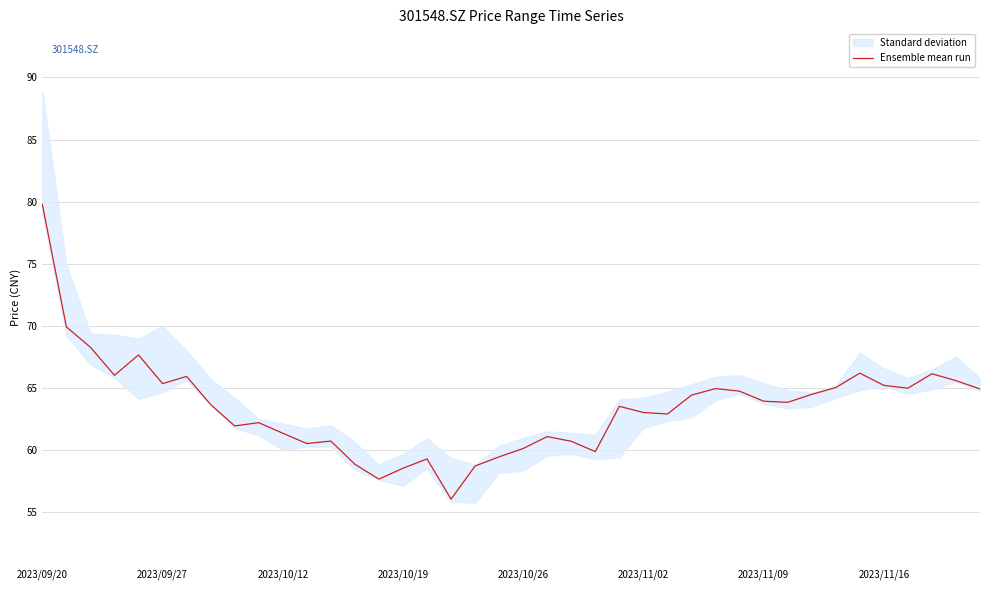

What is the lowest value of the Ensemble mean run series?

56.0